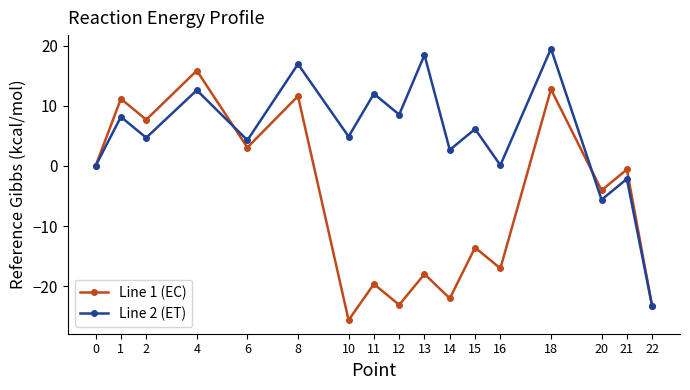

At which label does Line 2 (ET) first exceed 4?

1